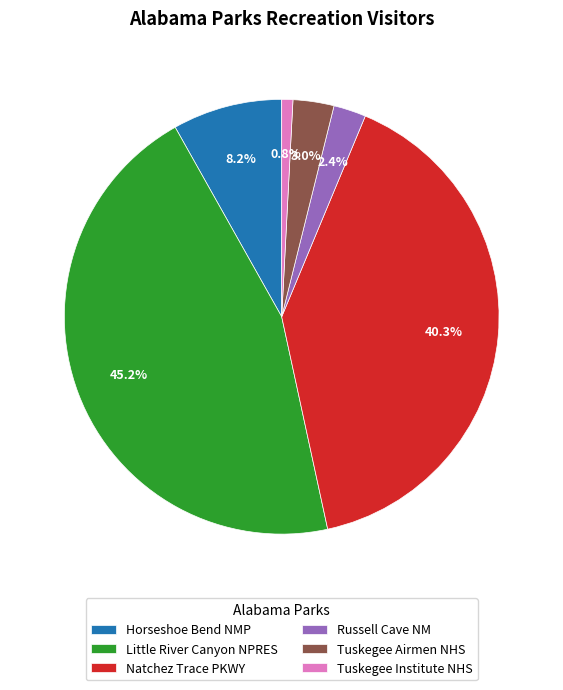

To the nearest percent, what is the difference between the Russell Cave NM and Tuskegee Airmen NHS slice percentages?

1%